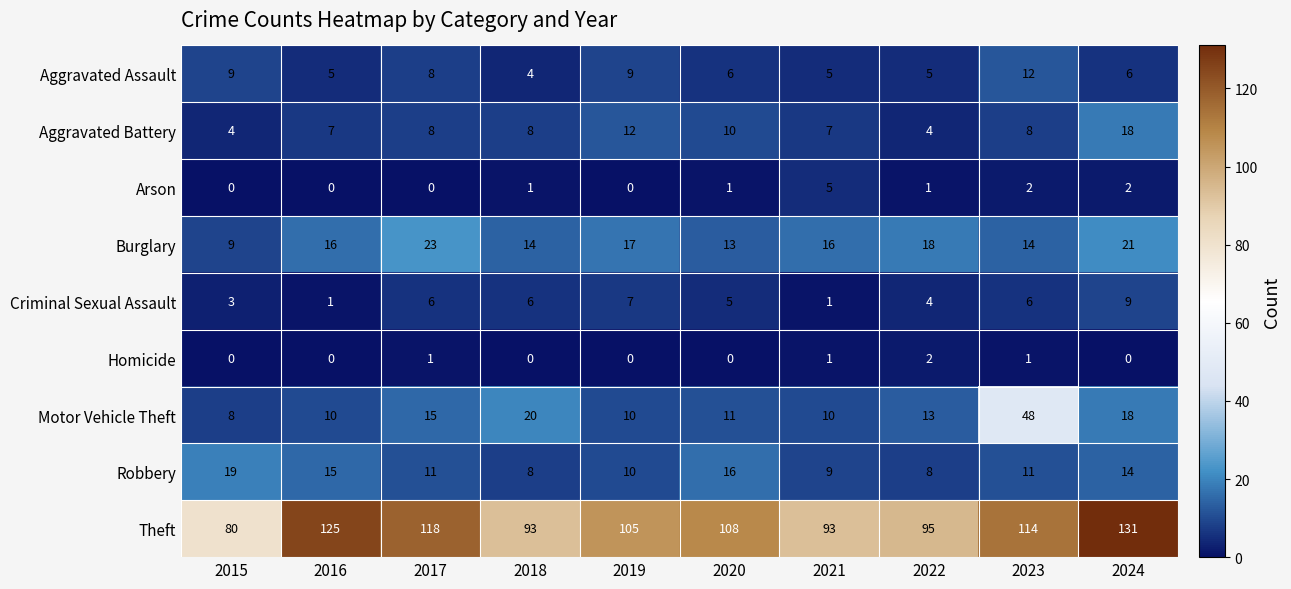

What is the spread (max minus min) of values at 2019?

105